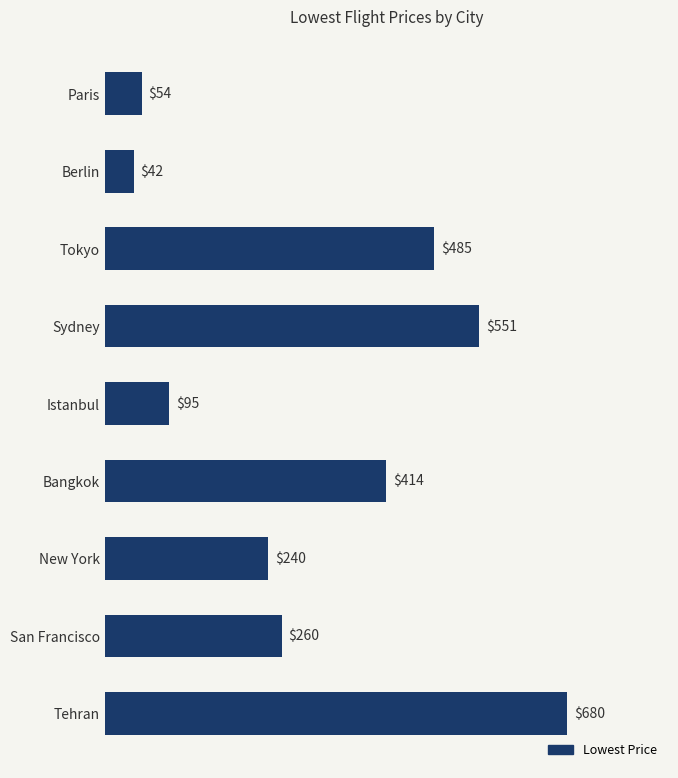

What is the change in value from Bangkok to Berlin?

-372